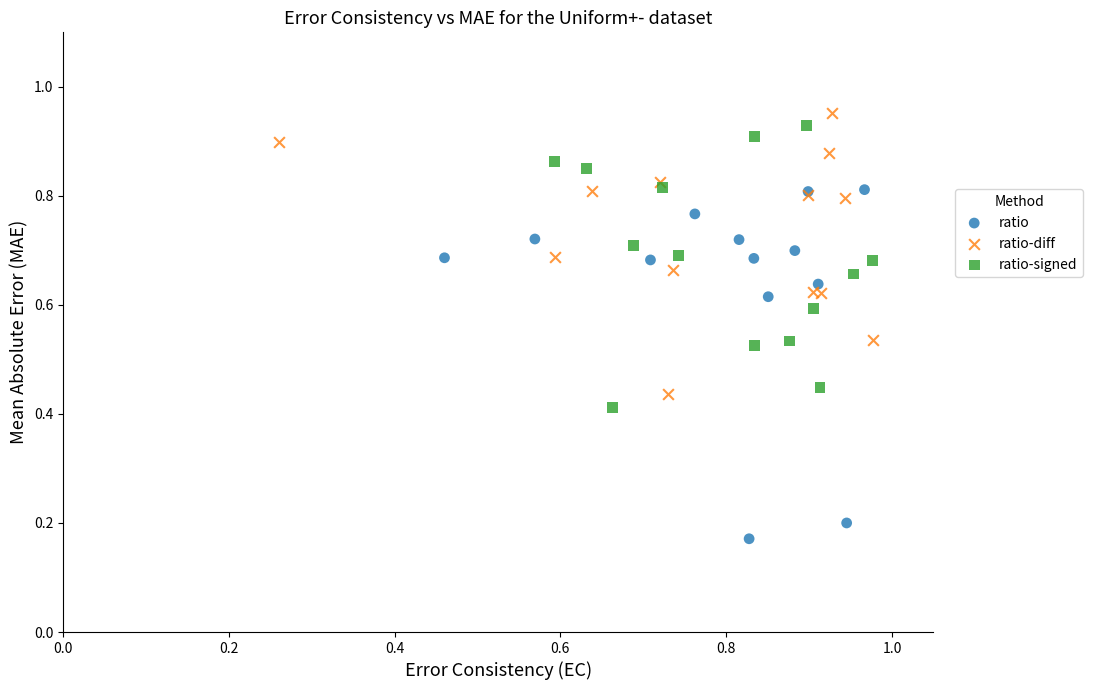

Which series contains the highest Y value?

ratio-diff